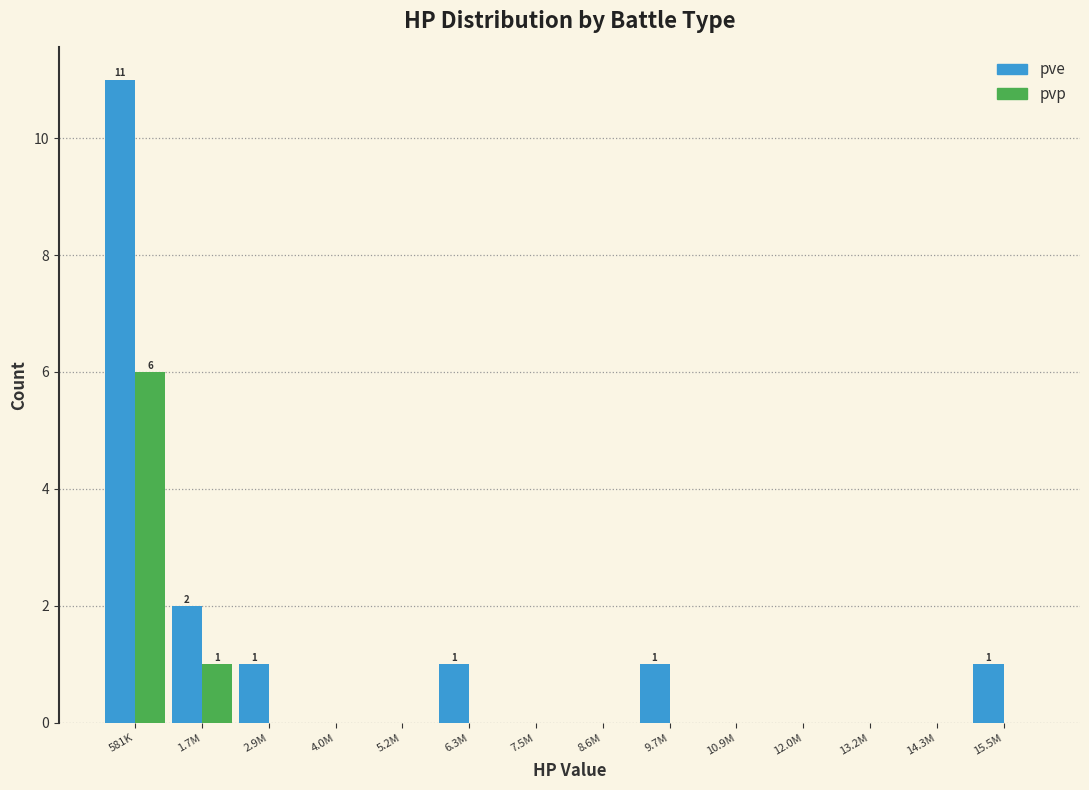

Reading right to left, what are all the values shown in this chart?

pve: 15.5M=1	14.3M=0	13.2M=0	12.0M=0	10.9M=0	9.7M=1	8.6M=0	7.5M=0	6.3M=1	5.2M=0	4.0M=0	2.9M=1	1.7M=2	581K=11
pvp: 15.5M=0	14.3M=0	13.2M=0	12.0M=0	10.9M=0	9.7M=0	8.6M=0	7.5M=0	6.3M=0	5.2M=0	4.0M=0	2.9M=0	1.7M=1	581K=6